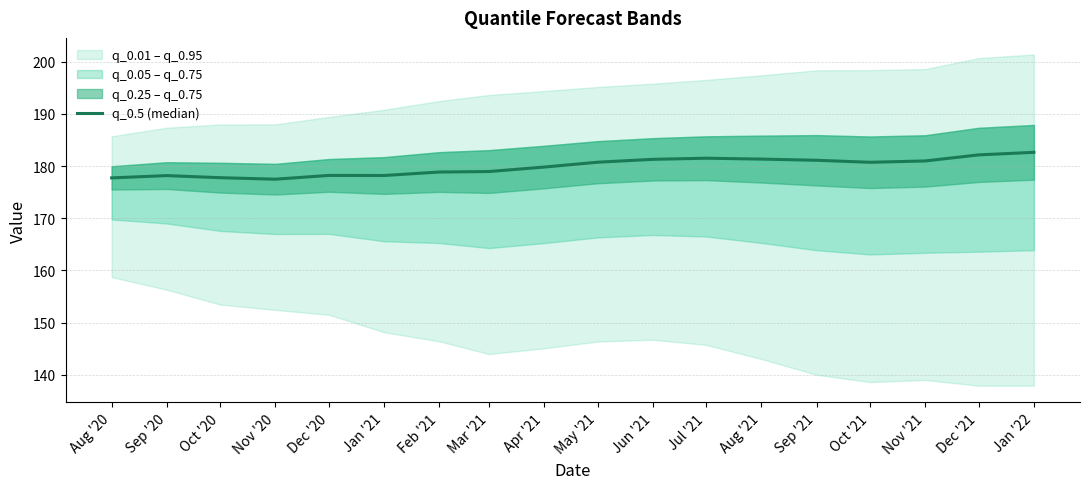

List the labels in order of value, largest first.

Jan '22, Dec '21, Jul '21, Aug '21, Jun '21, Sep '21, Nov '21, May '21, Oct '21, Apr '21, Mar '21, Feb '21, Dec '20, Jan '21, Sep '20, Oct '20, Aug '20, Nov '20